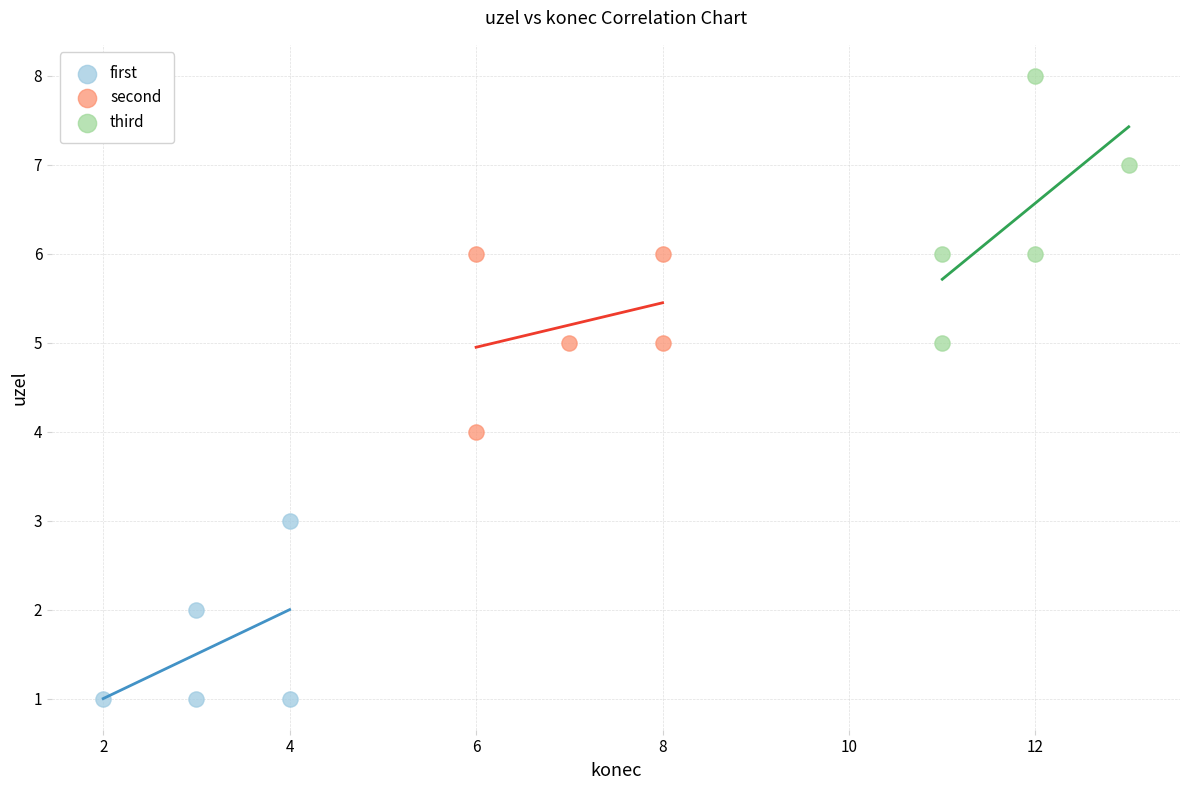

Which series has the widest spread of Y values?

third